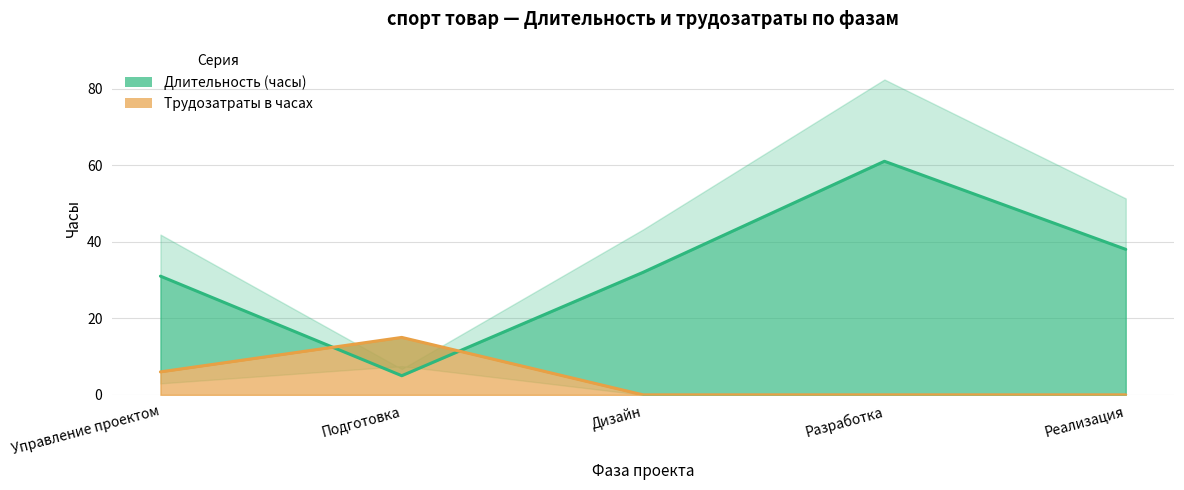

How many values in Трудозатраты в часах are above zero?

2